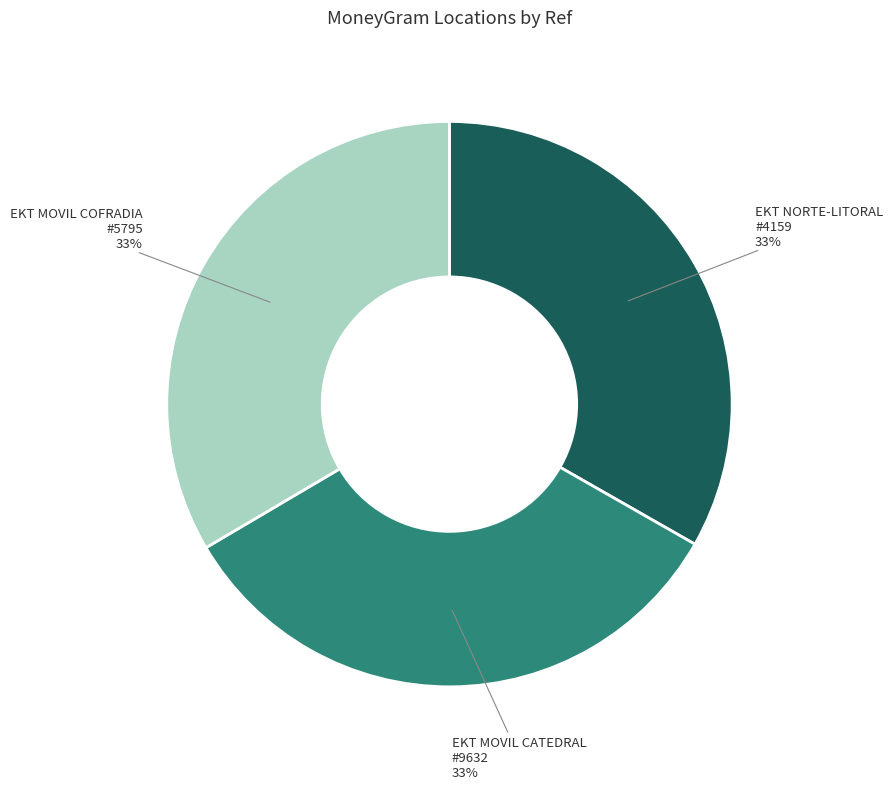

To the nearest percent, what is the average slice percentage?

33%